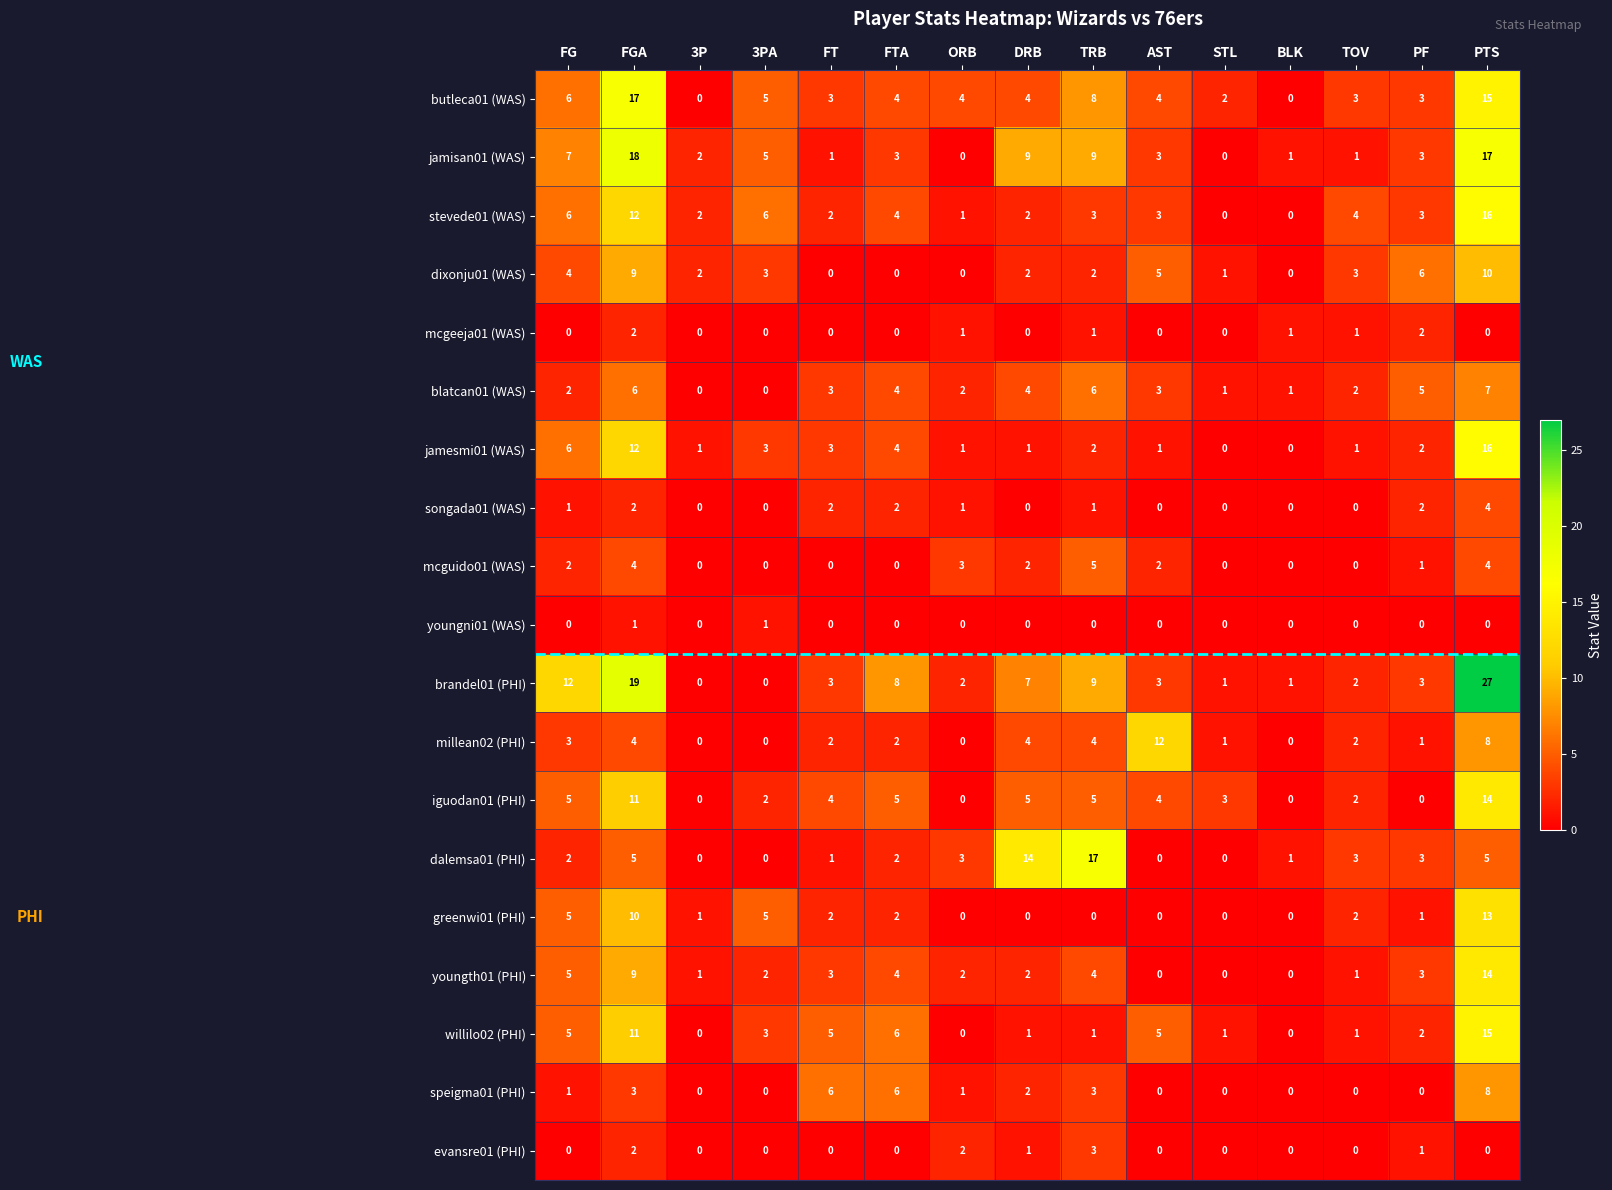

Between AST and PF, which series saw the biggest shift?

millean02 (PHI)